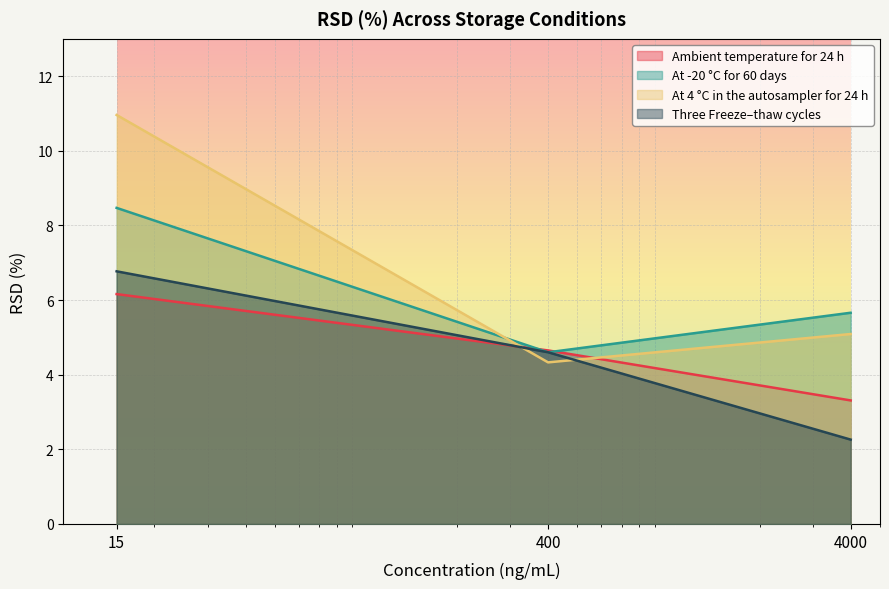

The value of At 4 °C in the autosampler for 24 h at 15 is 5.3. True or false?

False